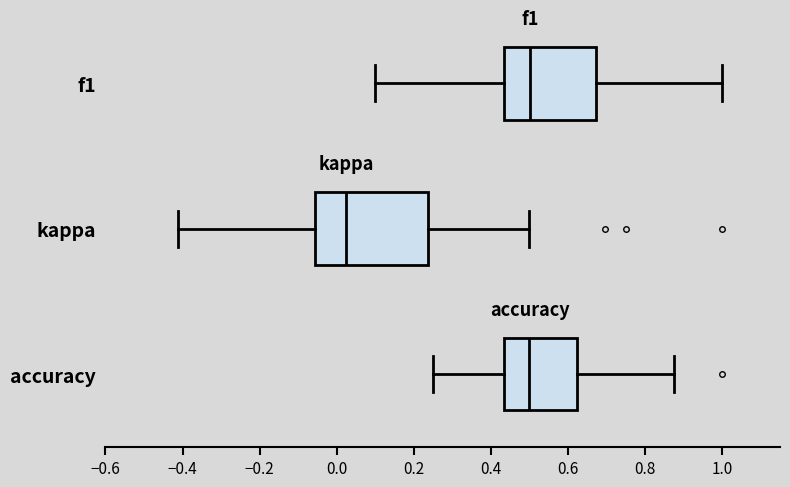

Which box is the widest, from its left edge to its right edge?

kappa